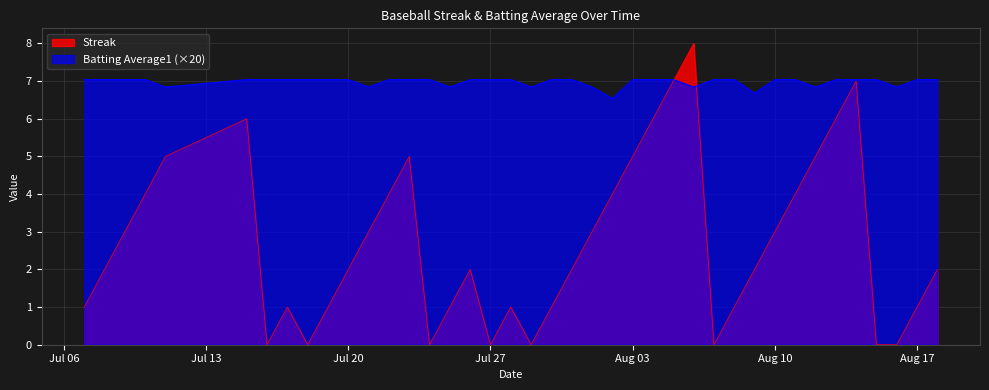

Which series has the largest total across all categories?

Batting Average1 (×20)